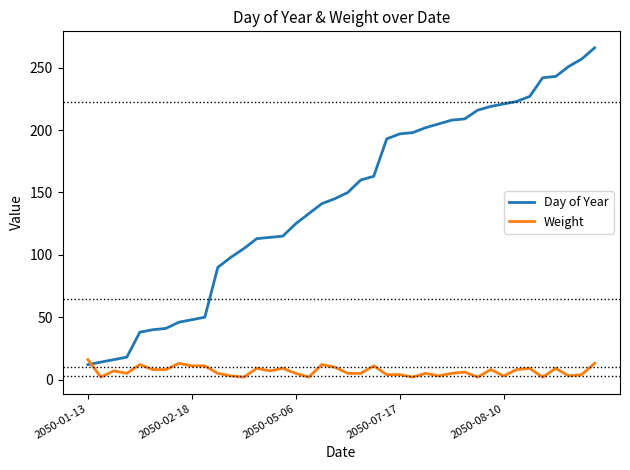

What is the highest value of the Weight series?

16